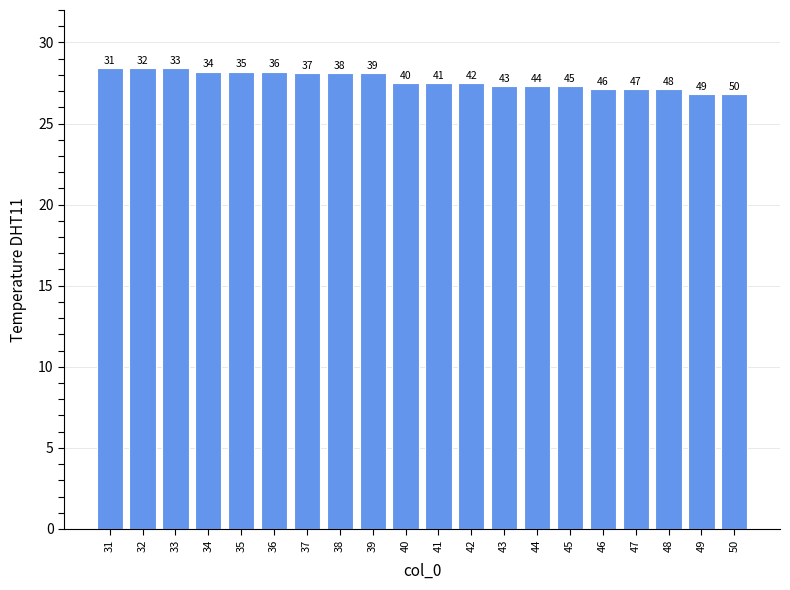

How many bars are there in total?

20